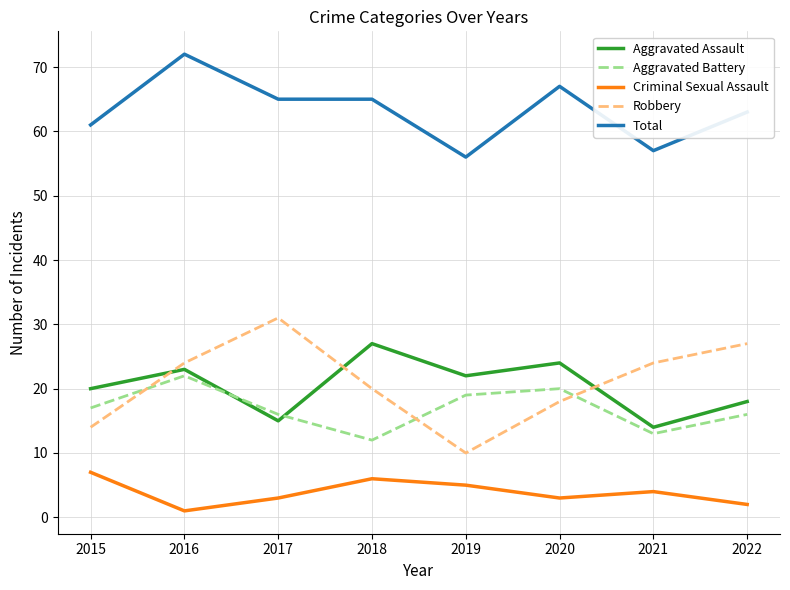

What are all the series names shown in the legend?

Aggravated Assault, Aggravated Battery, Criminal Sexual Assault, Robbery, Total